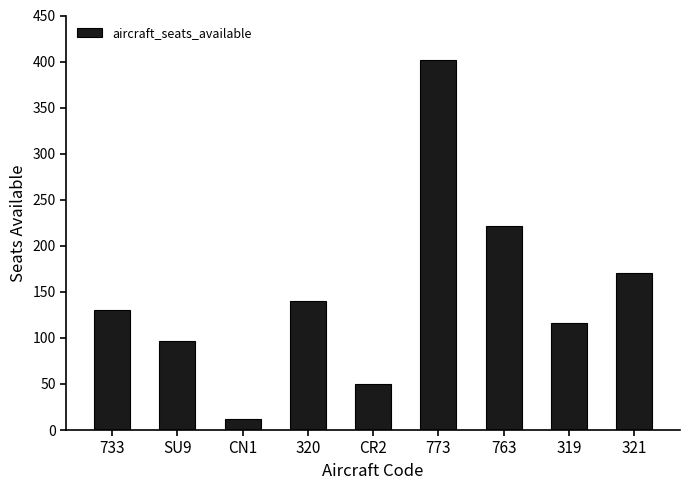

What is the value of the 2nd bar from the left?

97